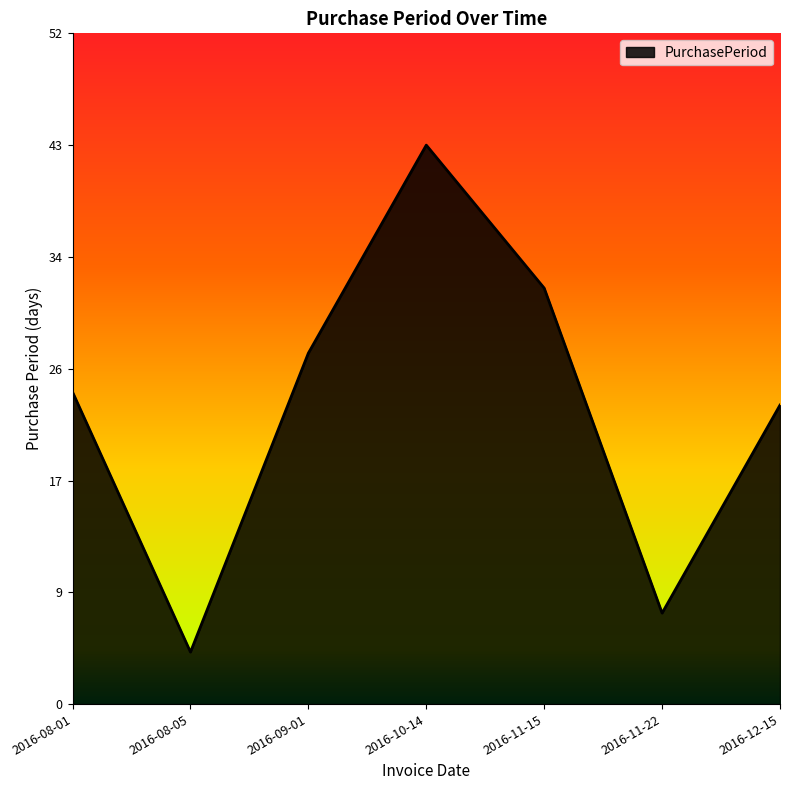

The chart shows a value of 56 at 2016-10-14. True or false?

False